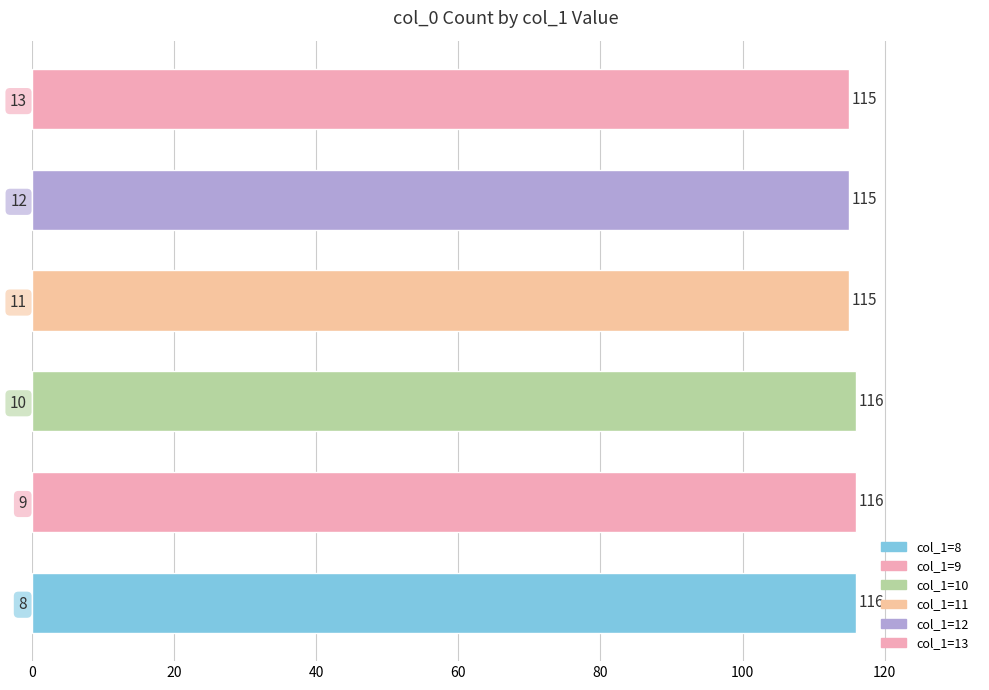

What value does the data have at 11?

115